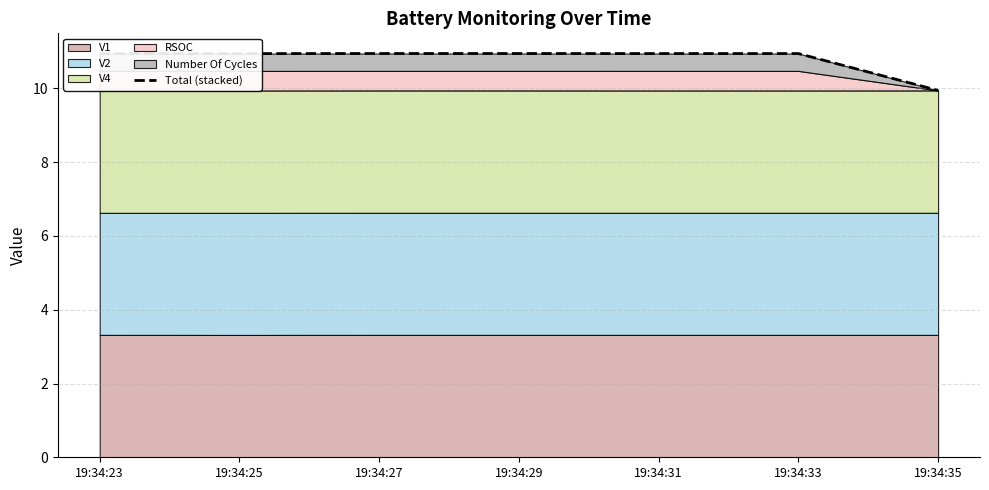

True or false: the data shows 6.1 at 19:34:31.

False